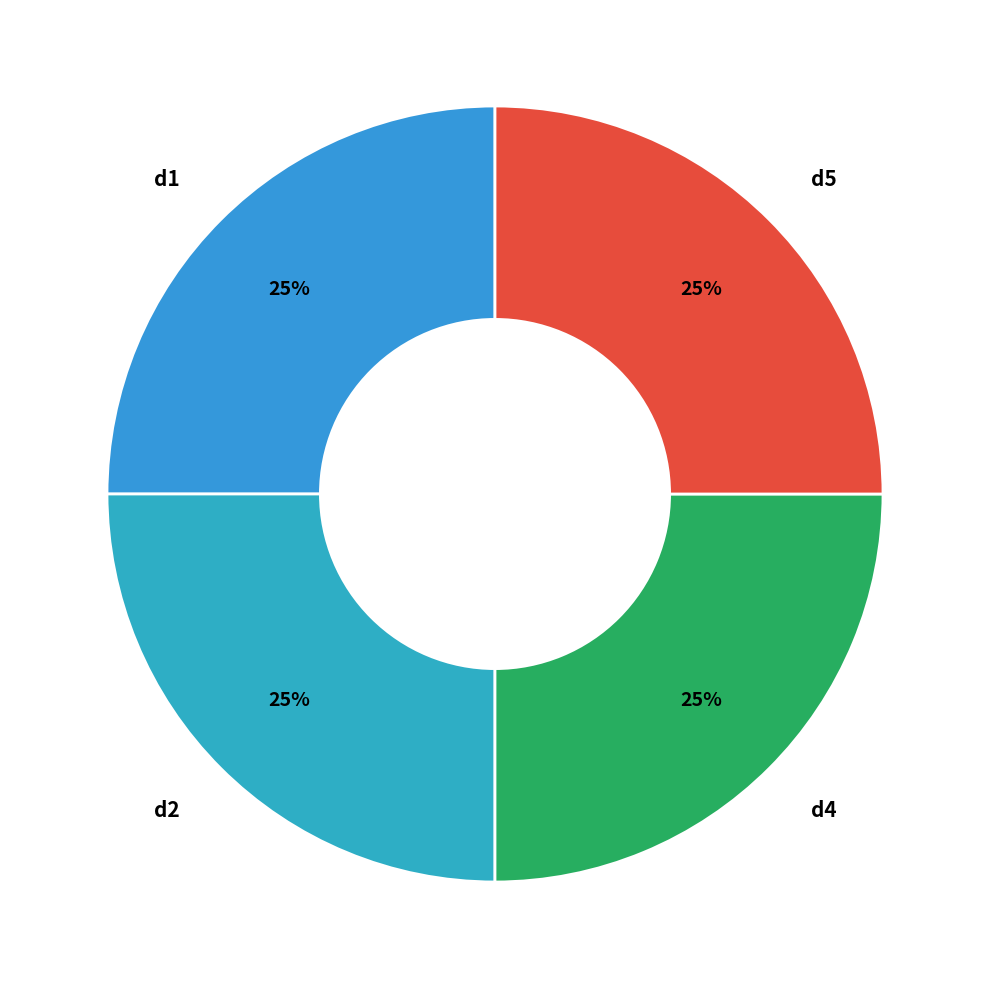

To the nearest percent, what portion does d4 represent?

25%